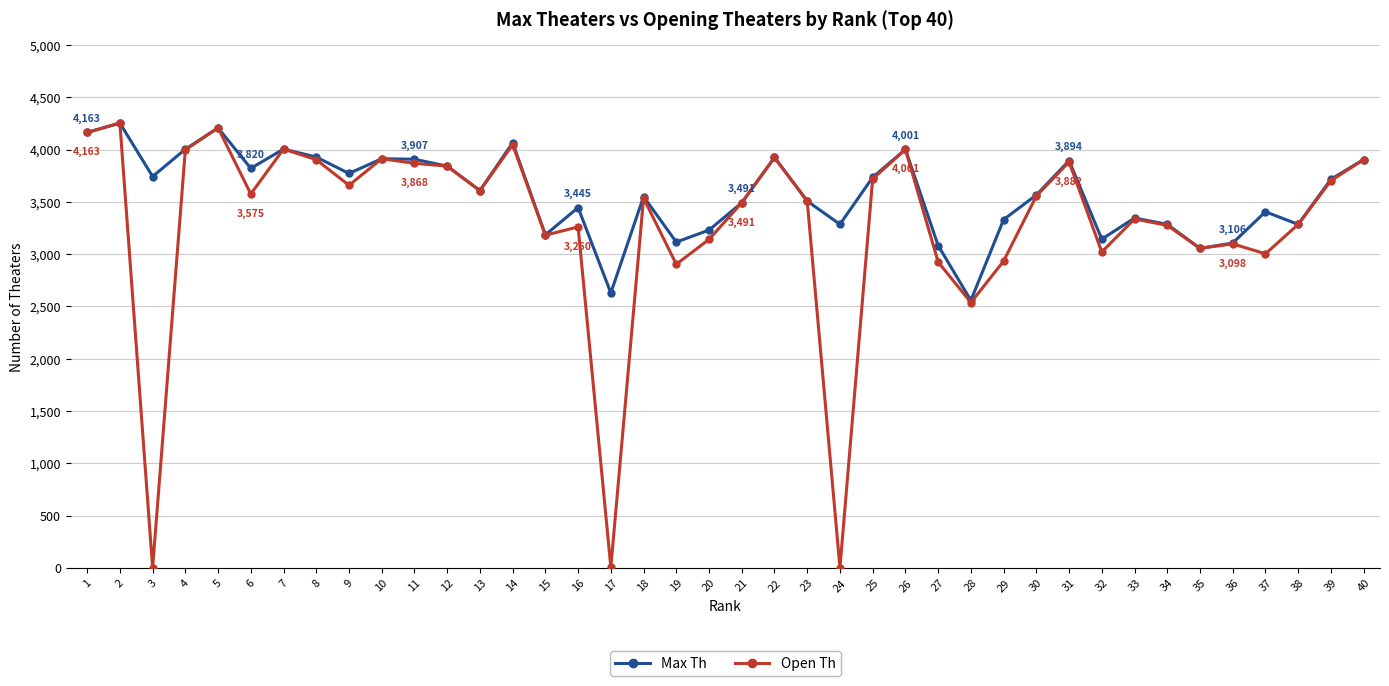

Count the number of categories in the chart.

40